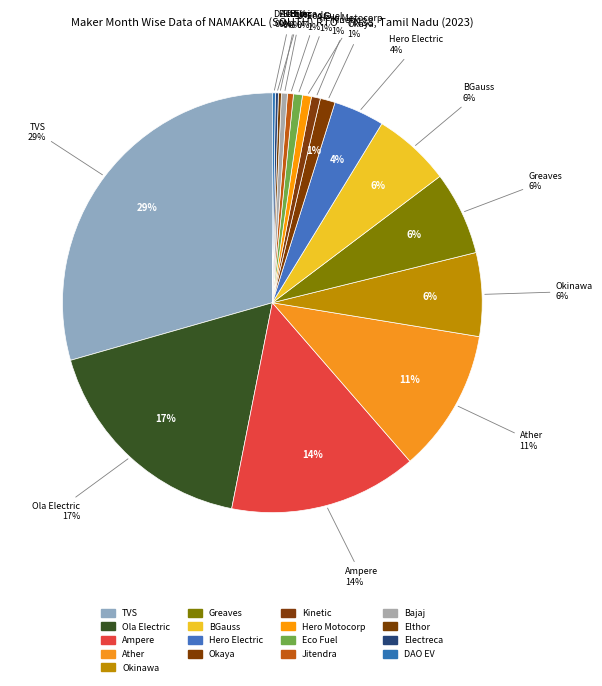

What is the smallest slice in the pie chart?

DAO EVTECH PRIVATE LIMITED